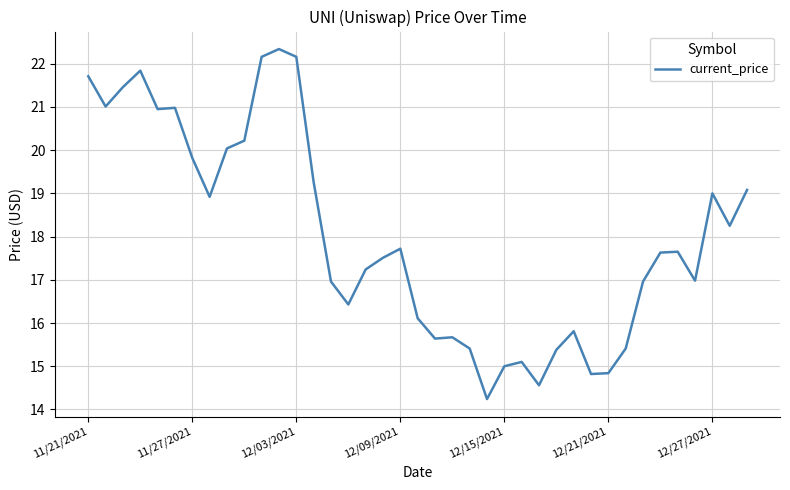

Is this an area chart (filled region under the line)?

No